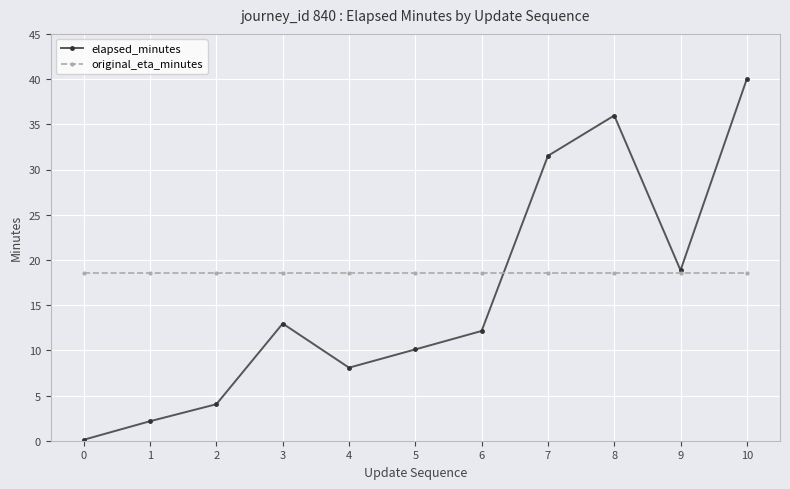

Between 3 and 4, which series saw the biggest shift?

elapsed_minutes